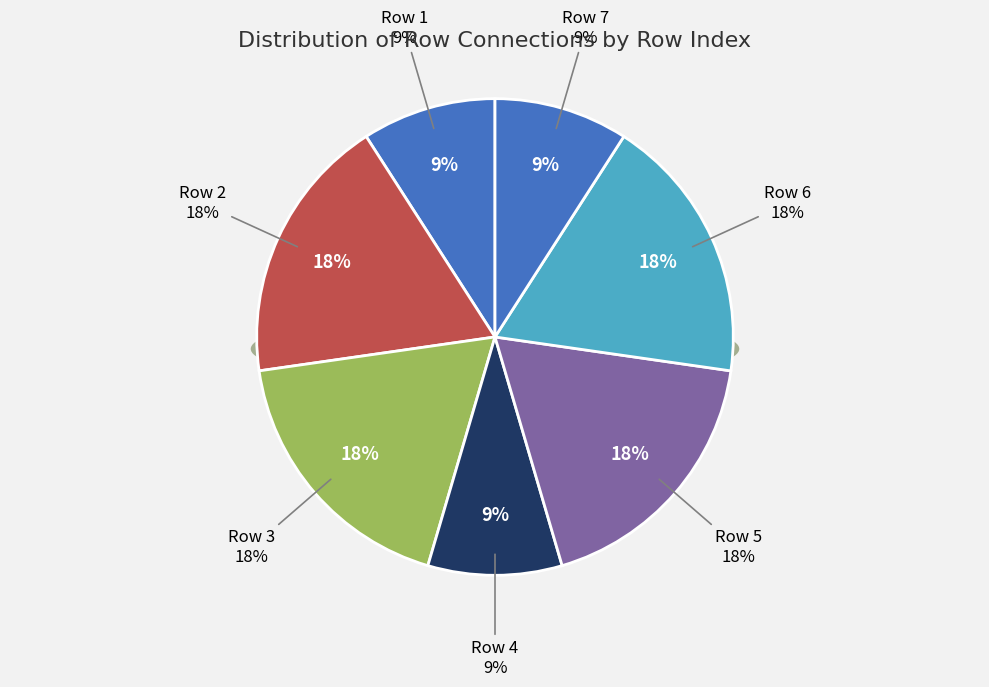

Between 3 and 7, which is larger?

3